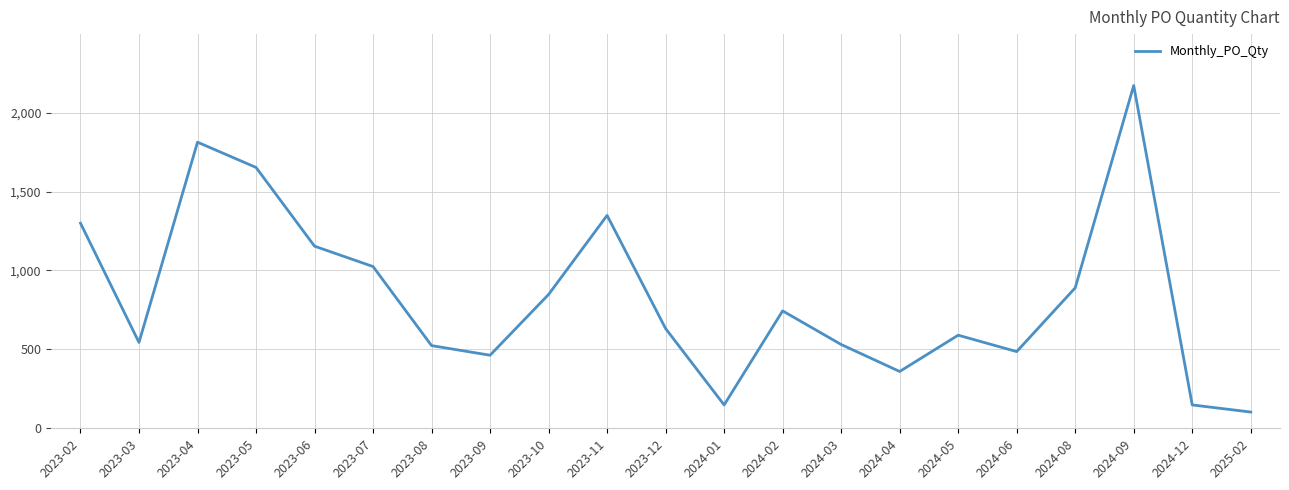

At which label is the value closest to 1137?

2023-06